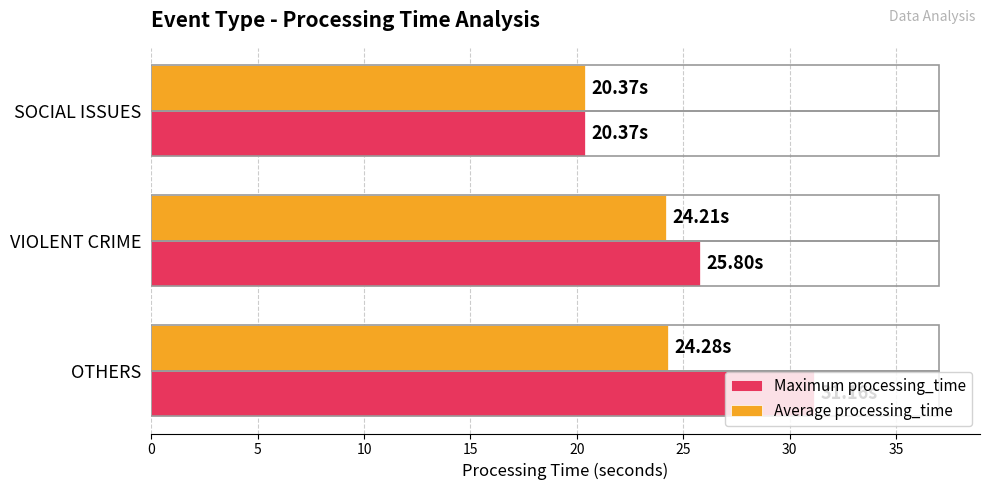

At which label does Maximum processing_time reach its minimum?

SOCIAL ISSUES